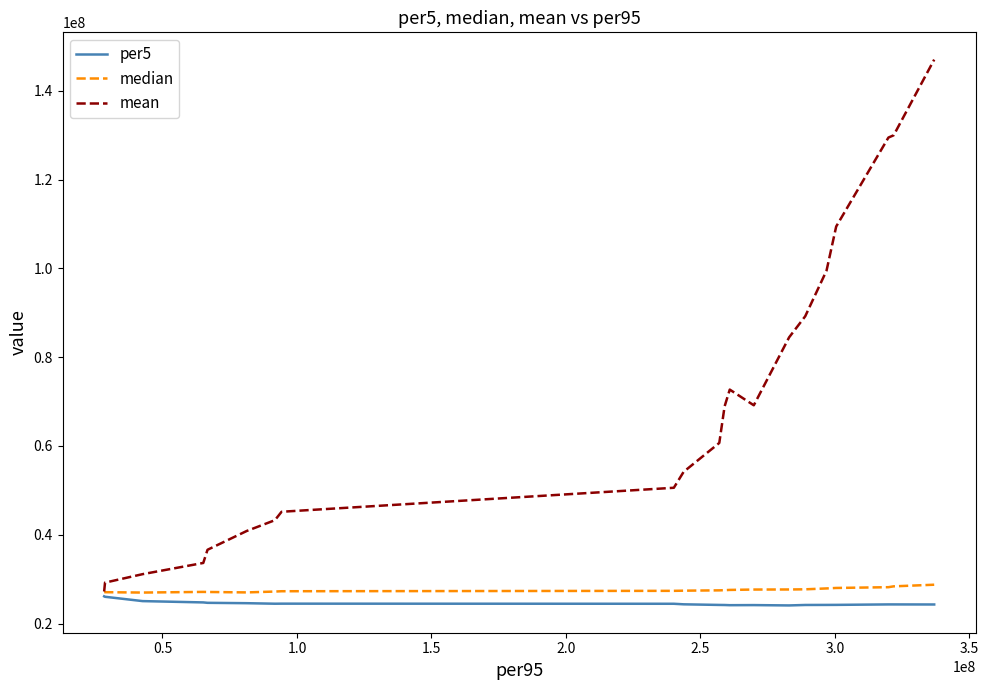

True or false: per5 and mean intersect in this chart.

False